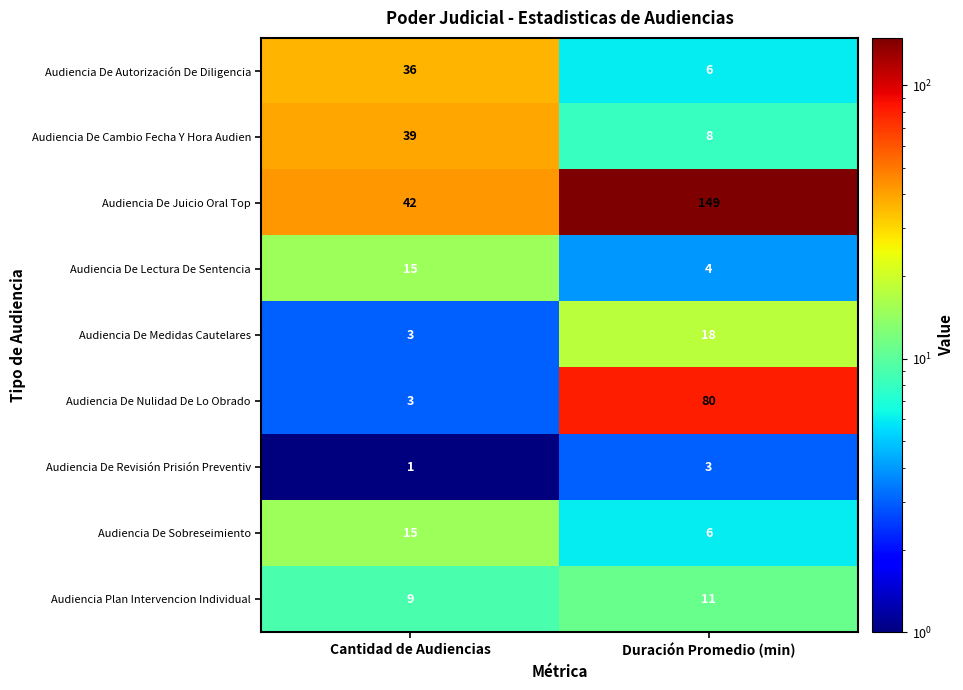

What is the total value across all series at Duración Promedio (min)?

285